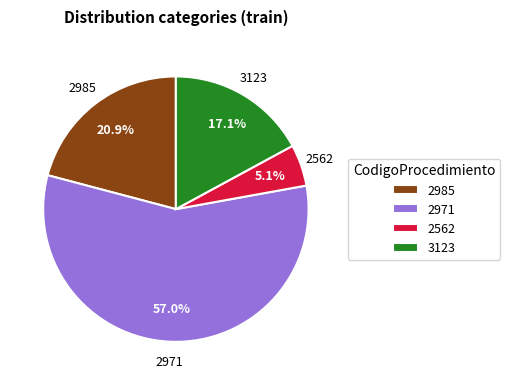

Does any single category account for the majority?

Yes